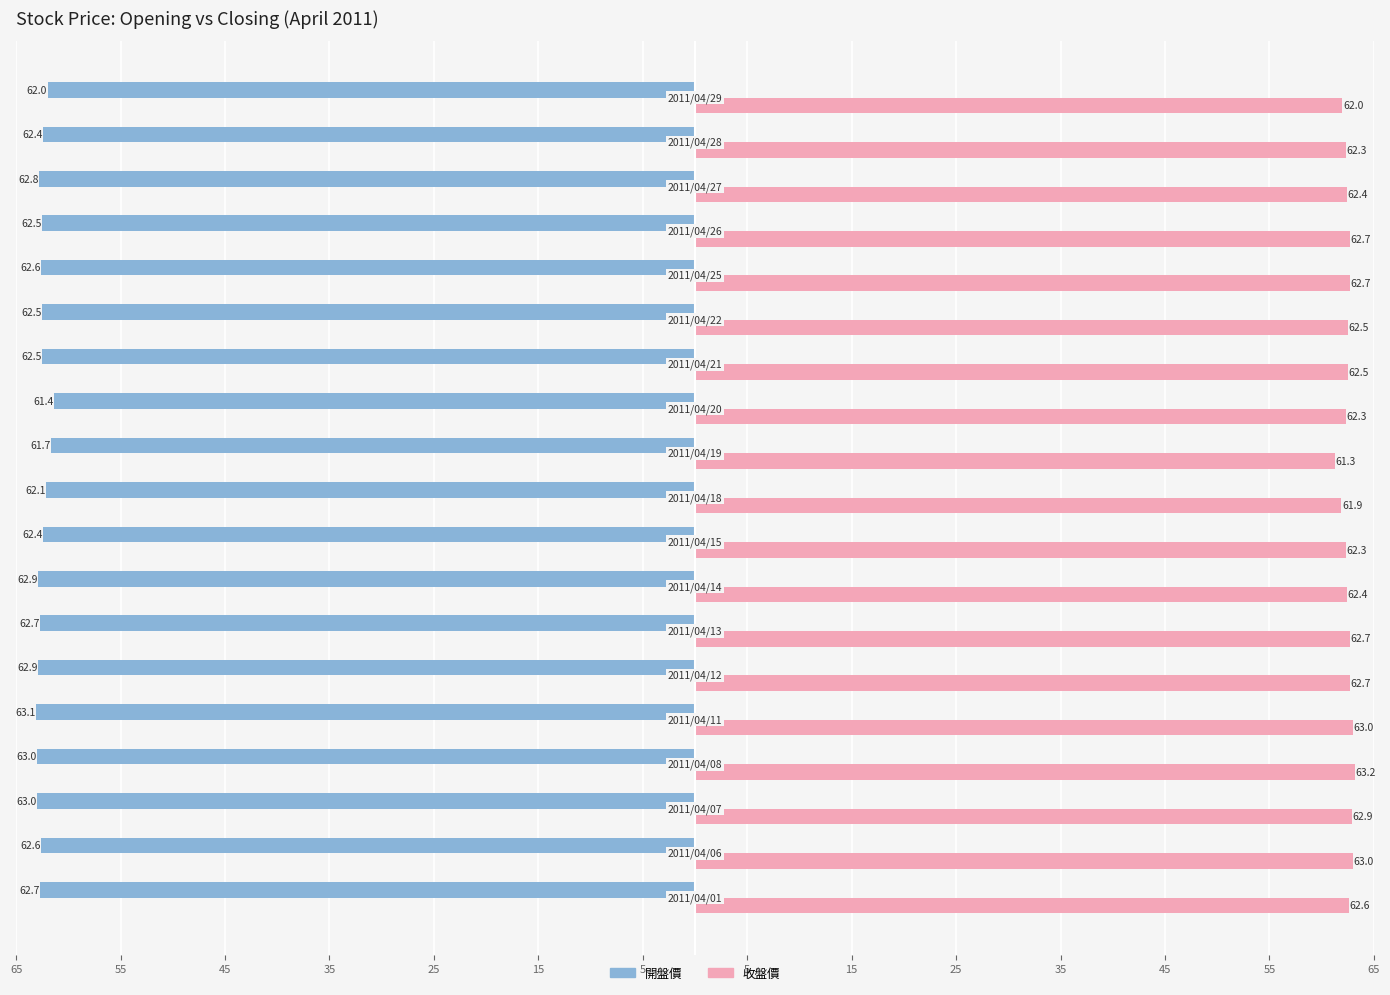

The 開盤價 series shows 35.6 at 2011/04/29. True or false?

False